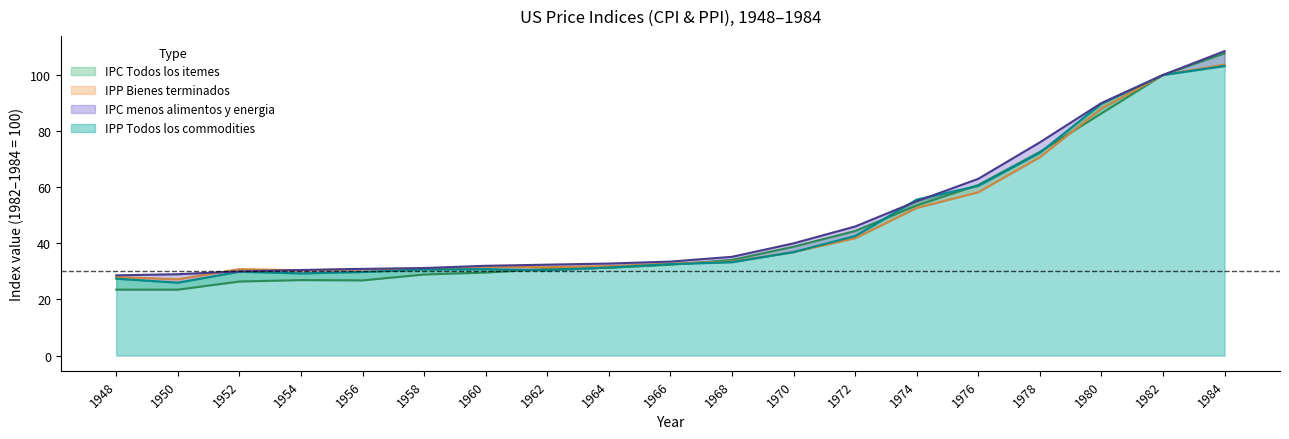

True or false: IPC menos alimentos y energia has more than 2 points higher than both neighbors.

False